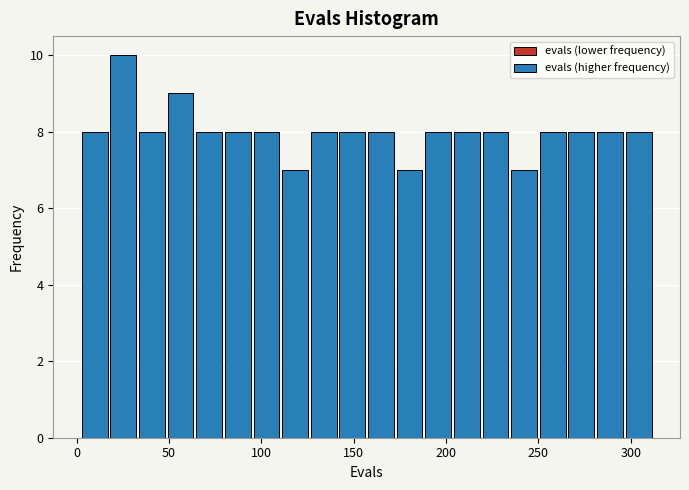

Read against the x-axis, roughly where is the centre of the tallest bar?

25